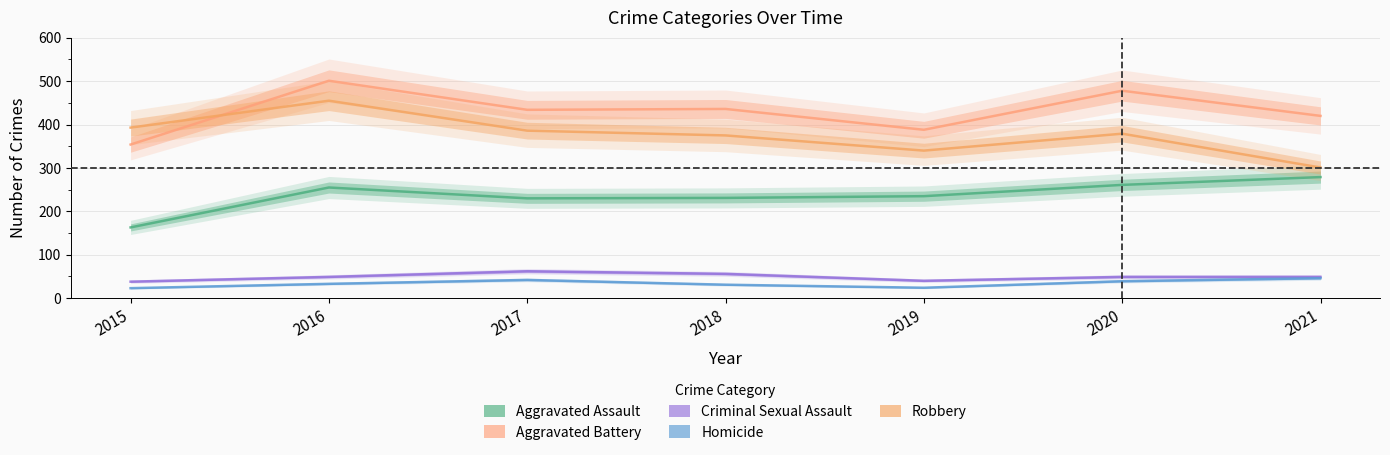

What is the sum of the Criminal Sexual Assault values at 2019 and 2015?

78